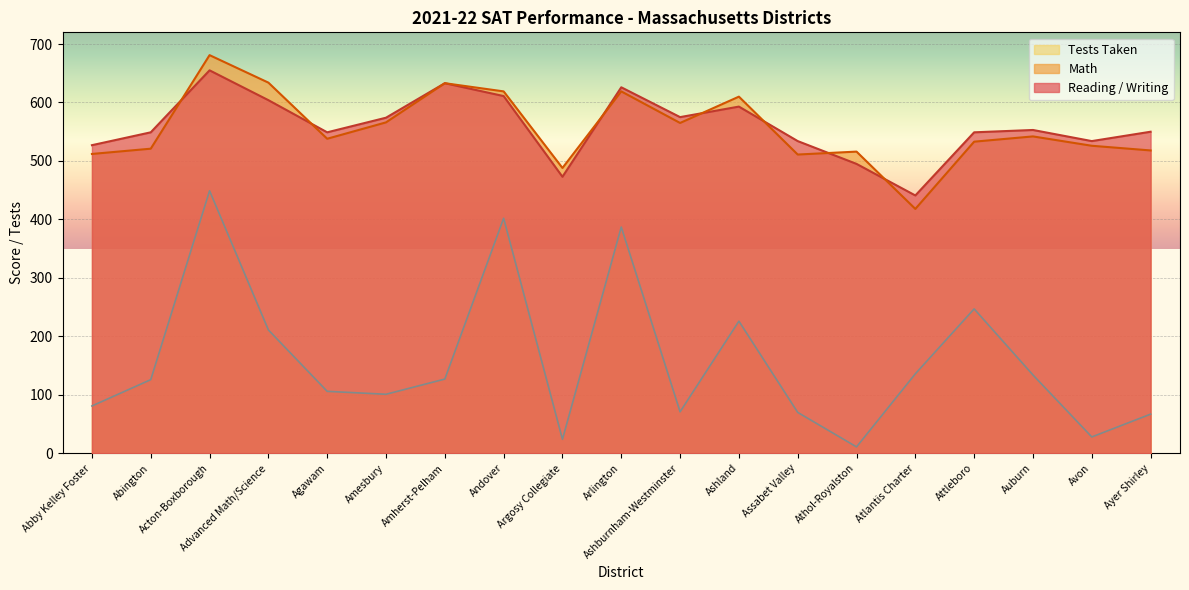

The Tests Taken series shows 247 at Attleboro. True or false?

True